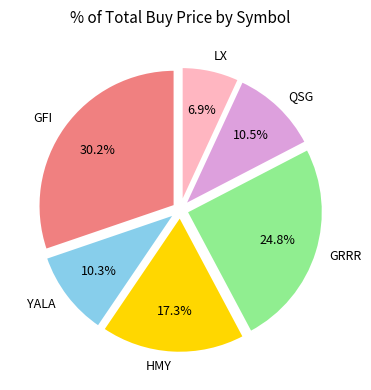

Is it true that HMY is 10% of the pie?

False